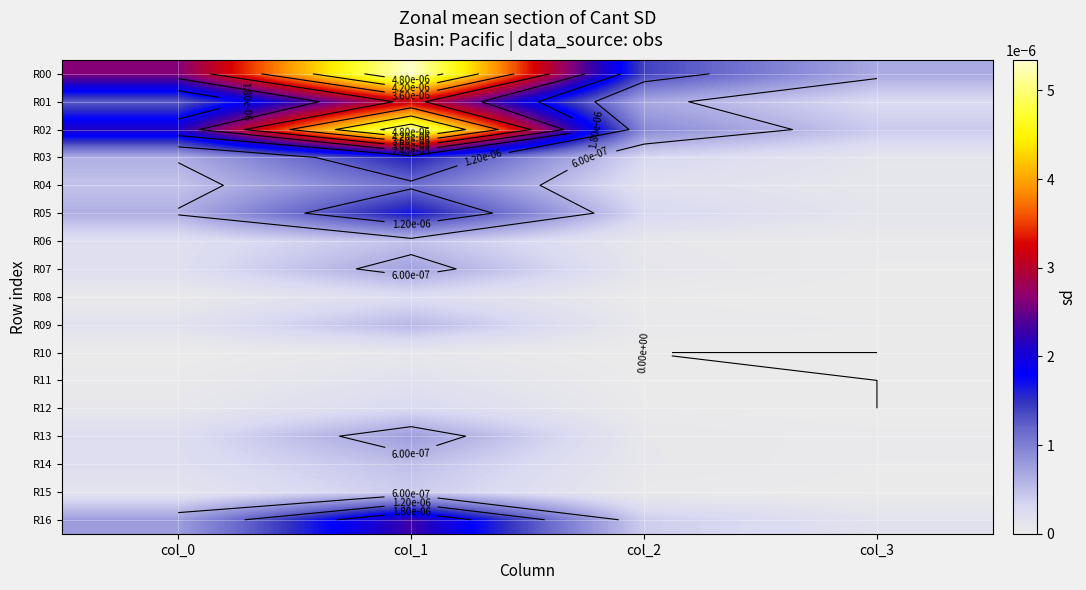

Rank the series by their maximum value, from lowest to highest.

R10, R11, R08, R12, R15, R06, R14, R09, R07, R13, R04, R03, R05, R16, R01, R02, R00